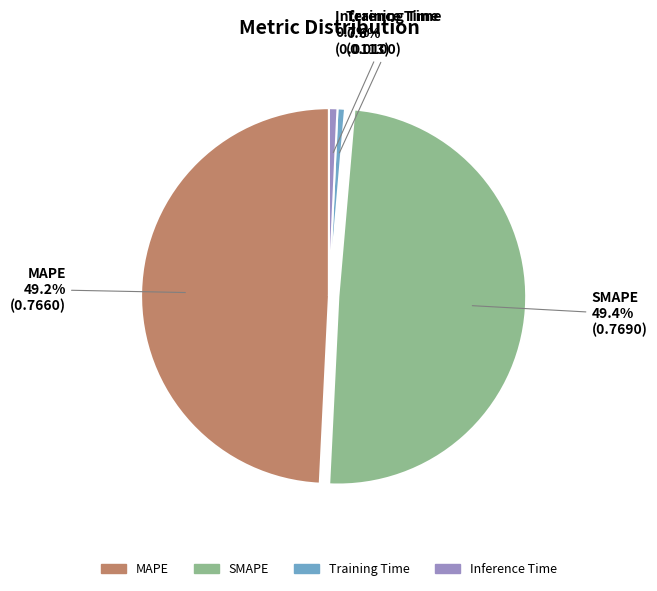

Do MAPE and SMAPE together represent more than half of the pie?

Yes